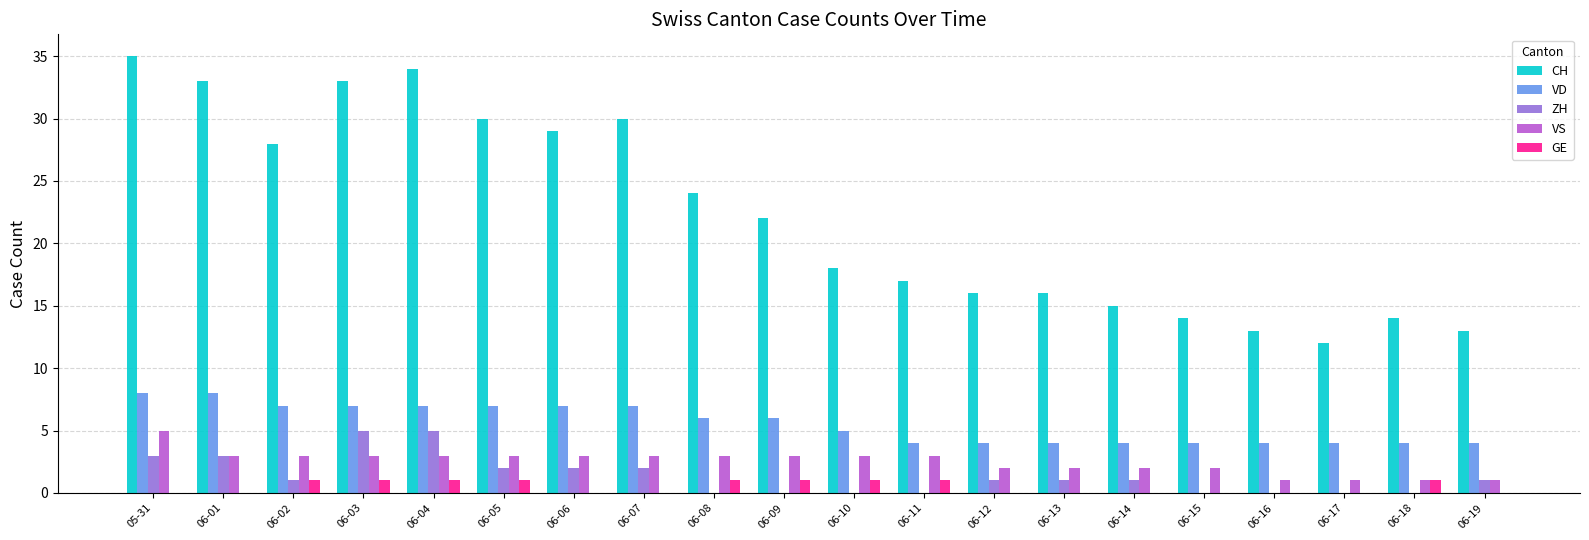

Between 06-03 and 06-14, which series saw the biggest shift?

CH